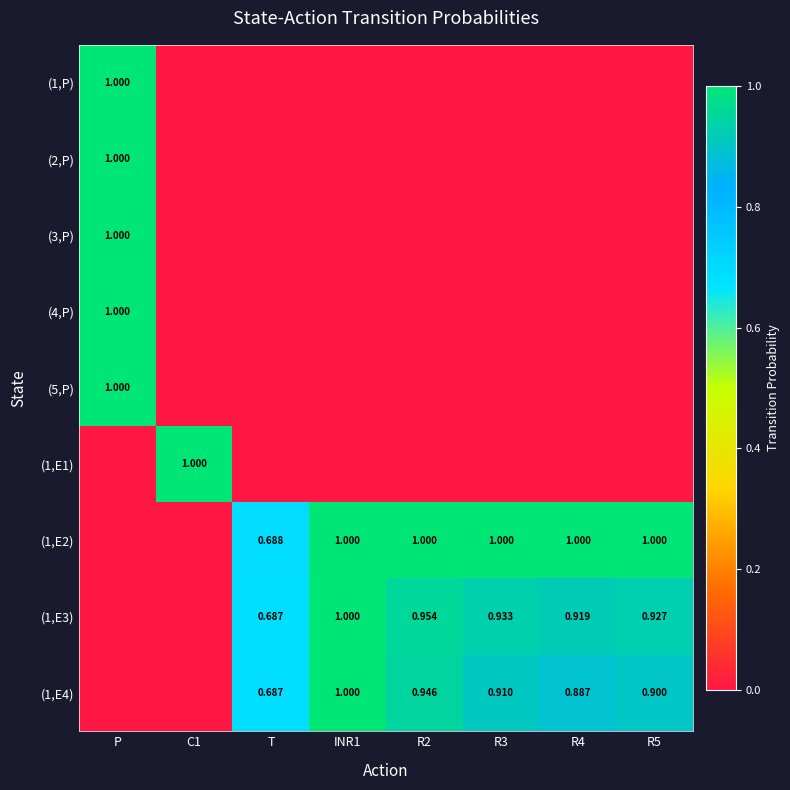

What is the sum of all (1,E4) values?

5.3